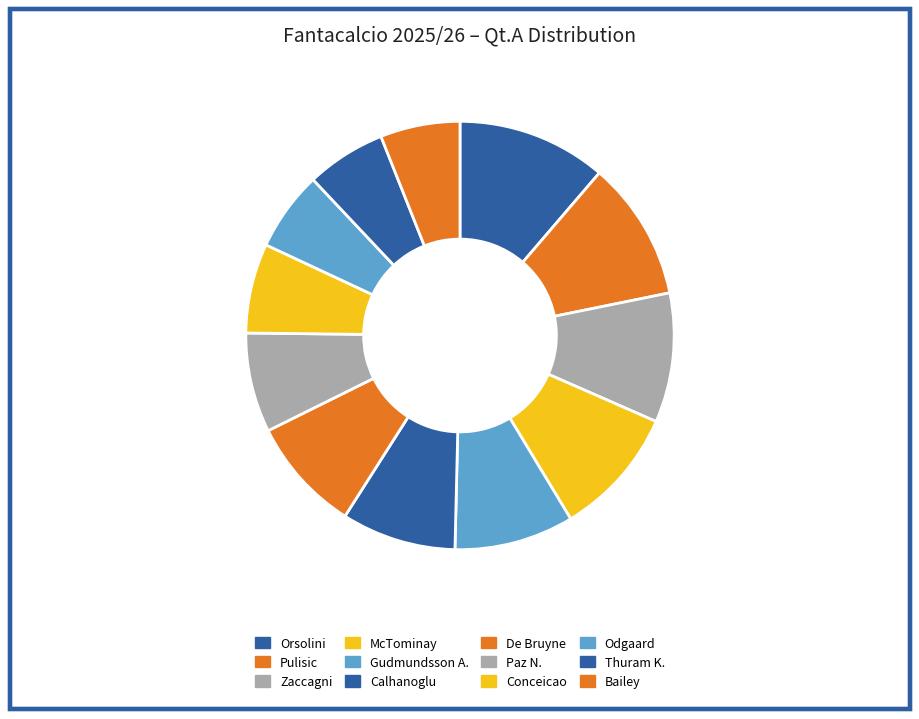

What is the change in value from Zaccagni to Bailey?

-10